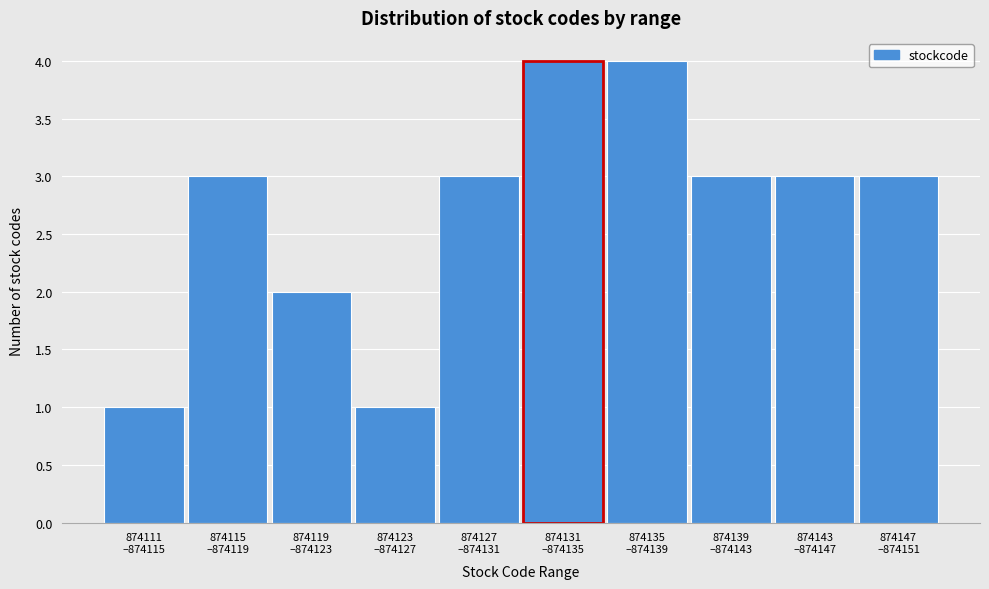

Reading left to right, list all the values displayed in this chart.

1	3	2	1	3	4	4	3	3	3